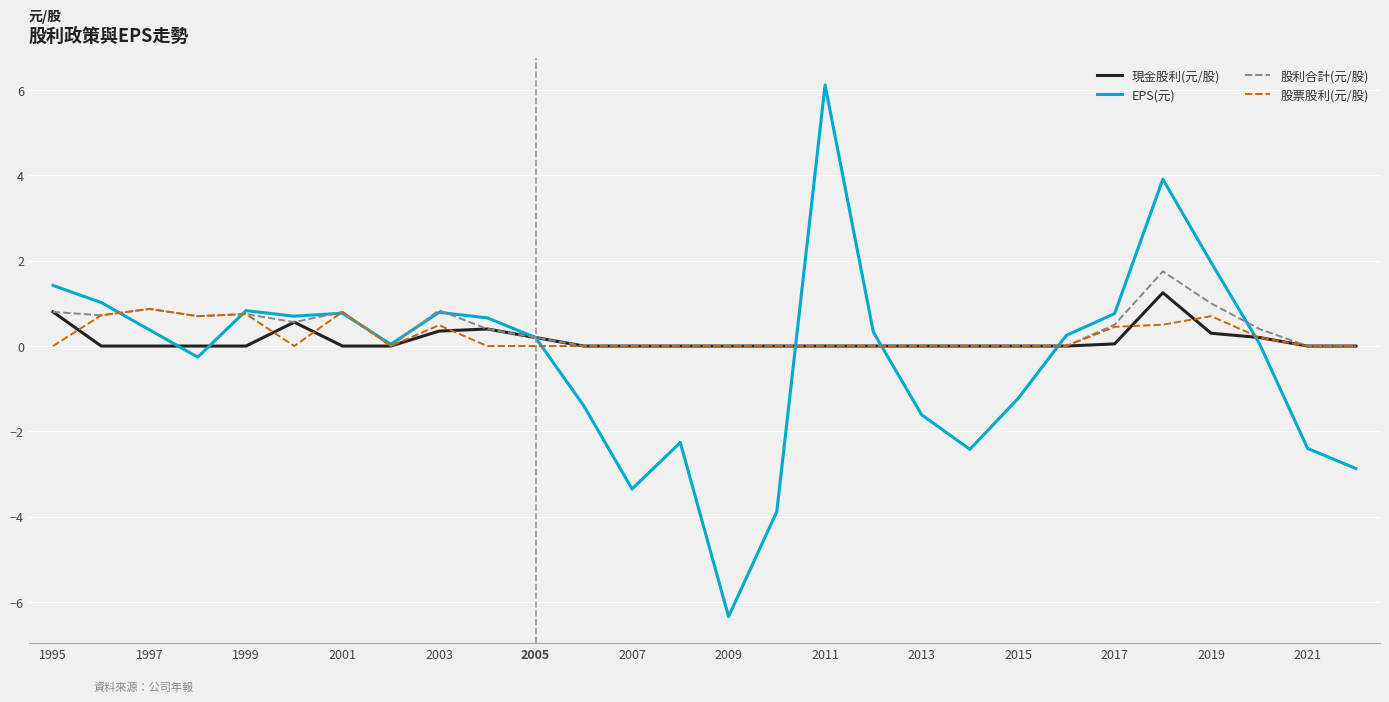

What is the smallest value displayed?

-6.3